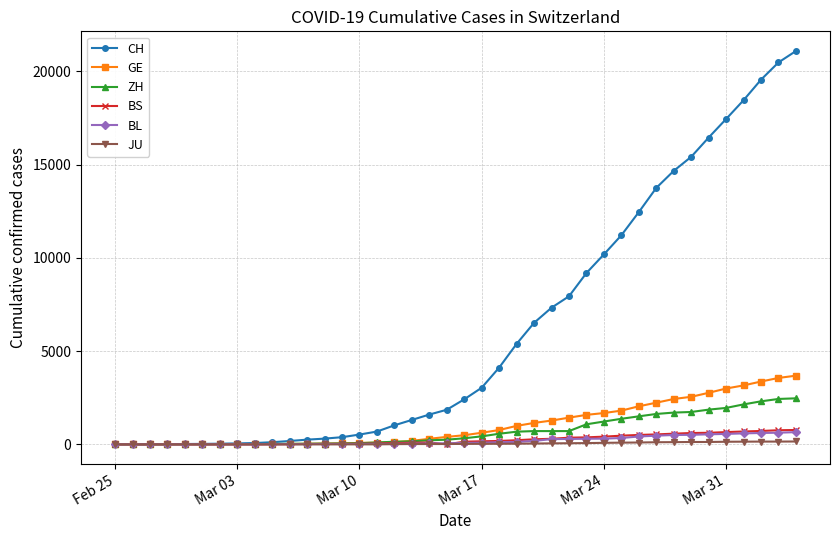

Which series has the largest range (max minus min)?

CH